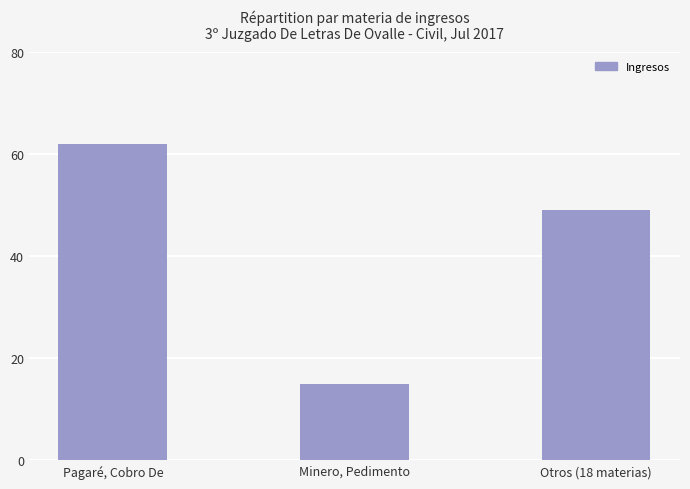

Approximately how many times larger is the value at Otros (18 materias) compared to Minero, Pedimento?

3.3